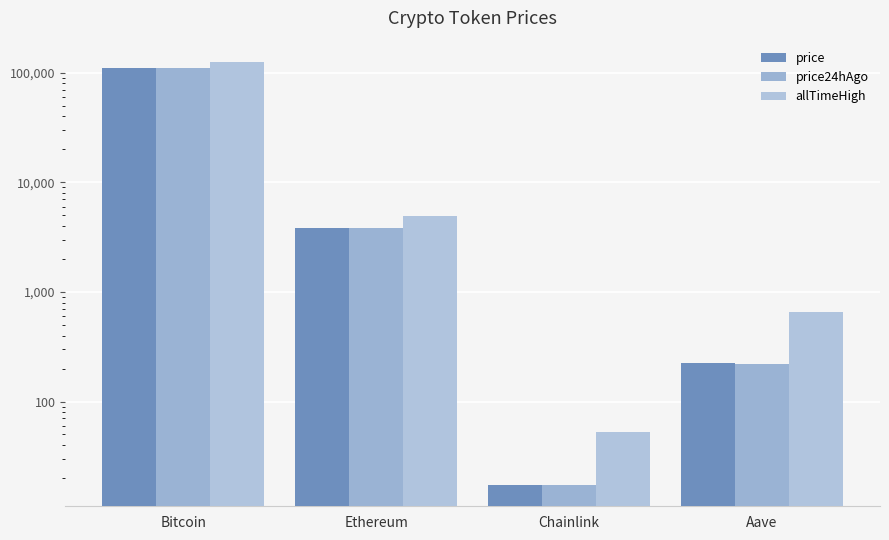

How many data points in price24hAgo are less than 3837?

2